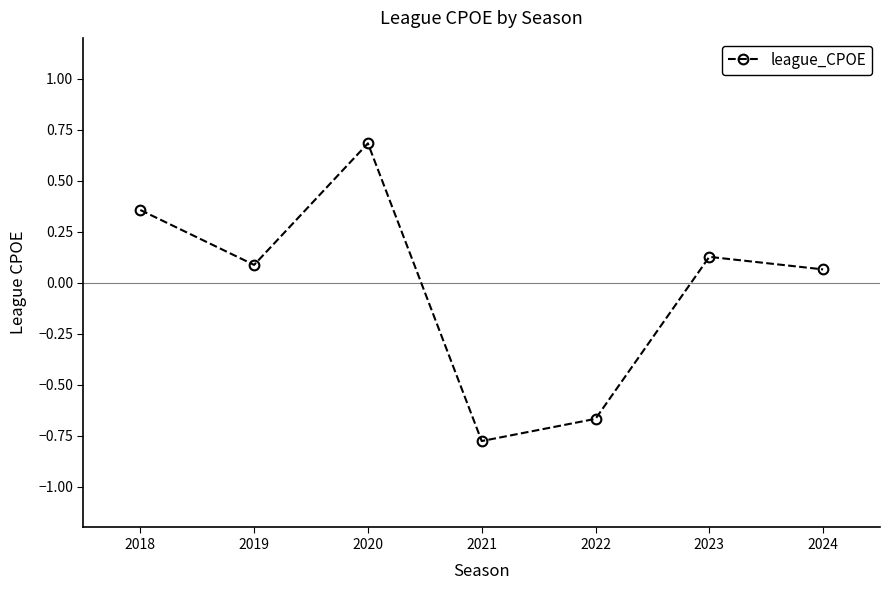

At which category does the data reach its first local valley?

2019